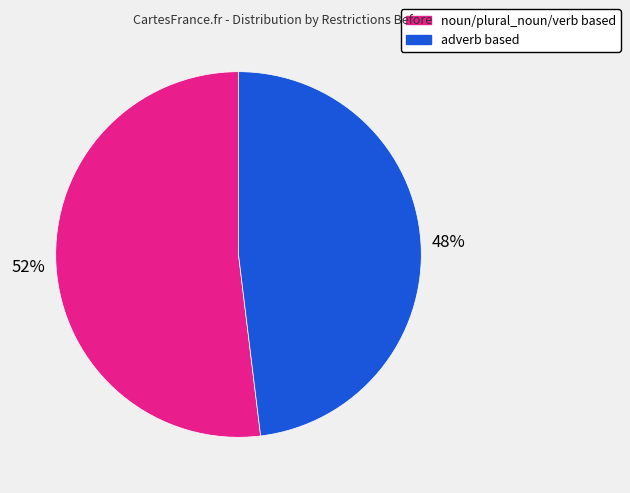

To the nearest percent, what percentage of the pie is adverb based?

48%